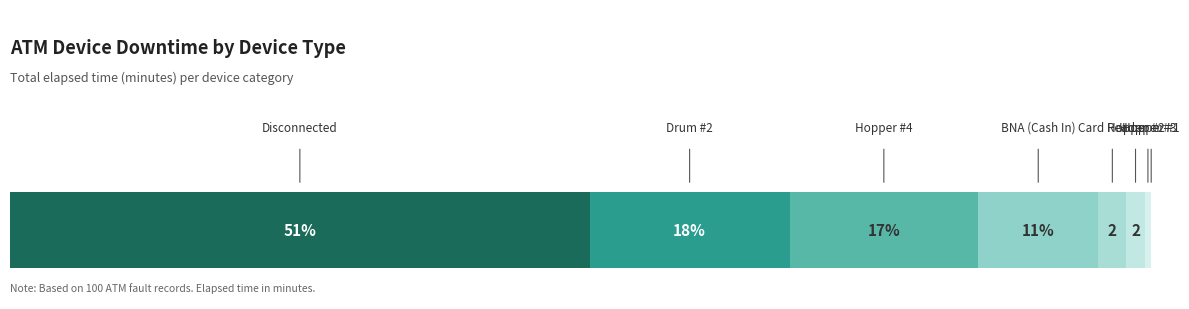

True or false: the data shows 150 at Hopper #3.

True